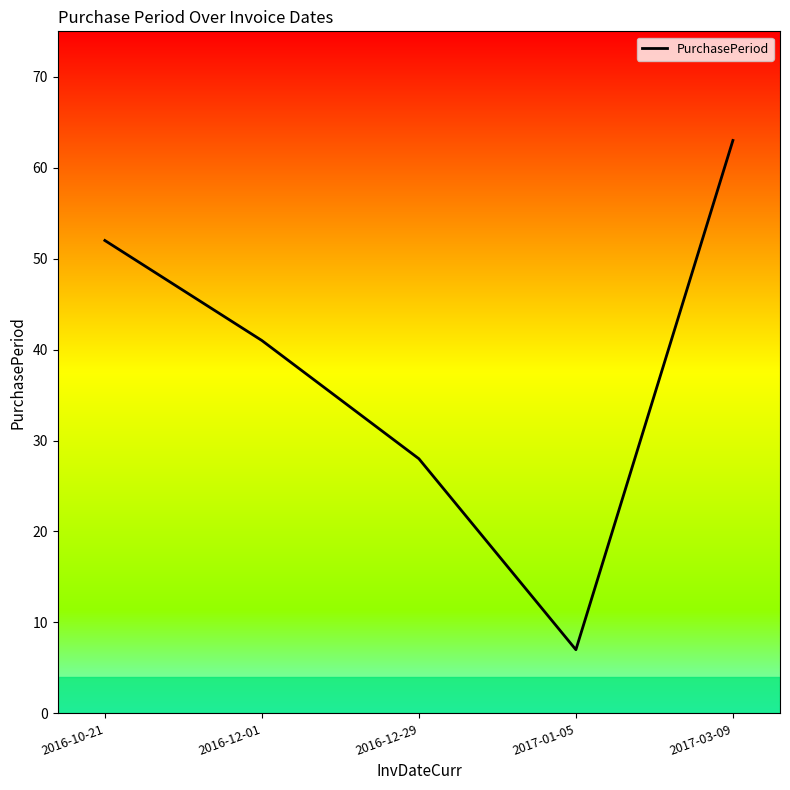

Does the chart have visible grid lines?

No